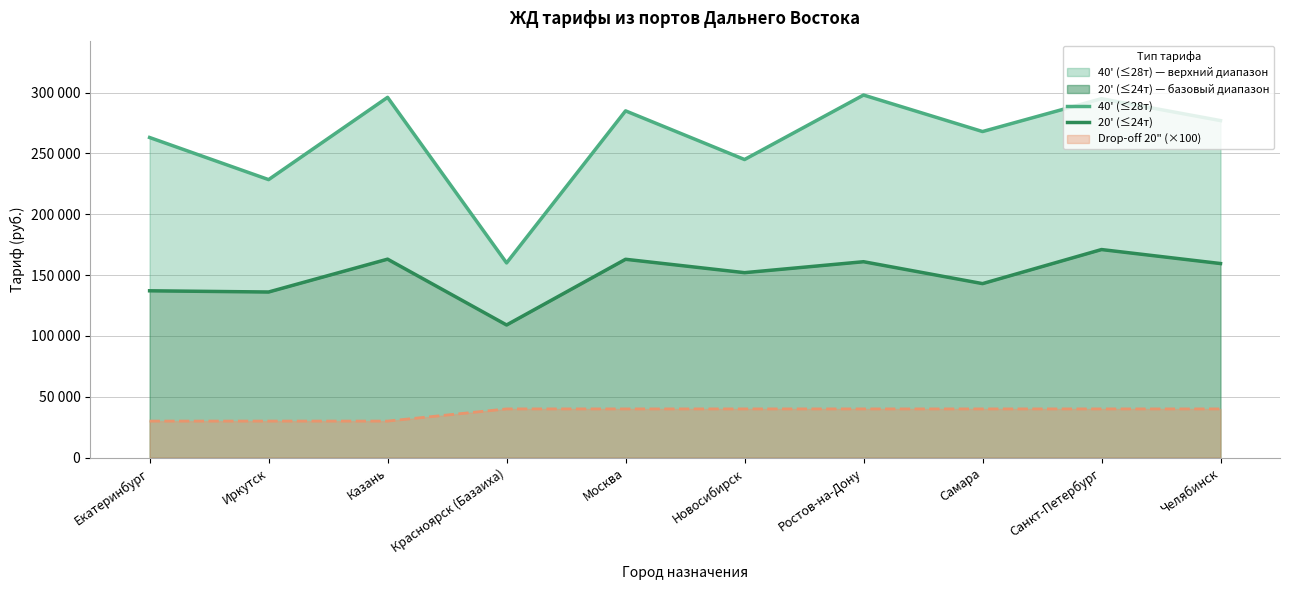

What is the difference between the 40' (≤28т) values at Казань and Самара?

28100